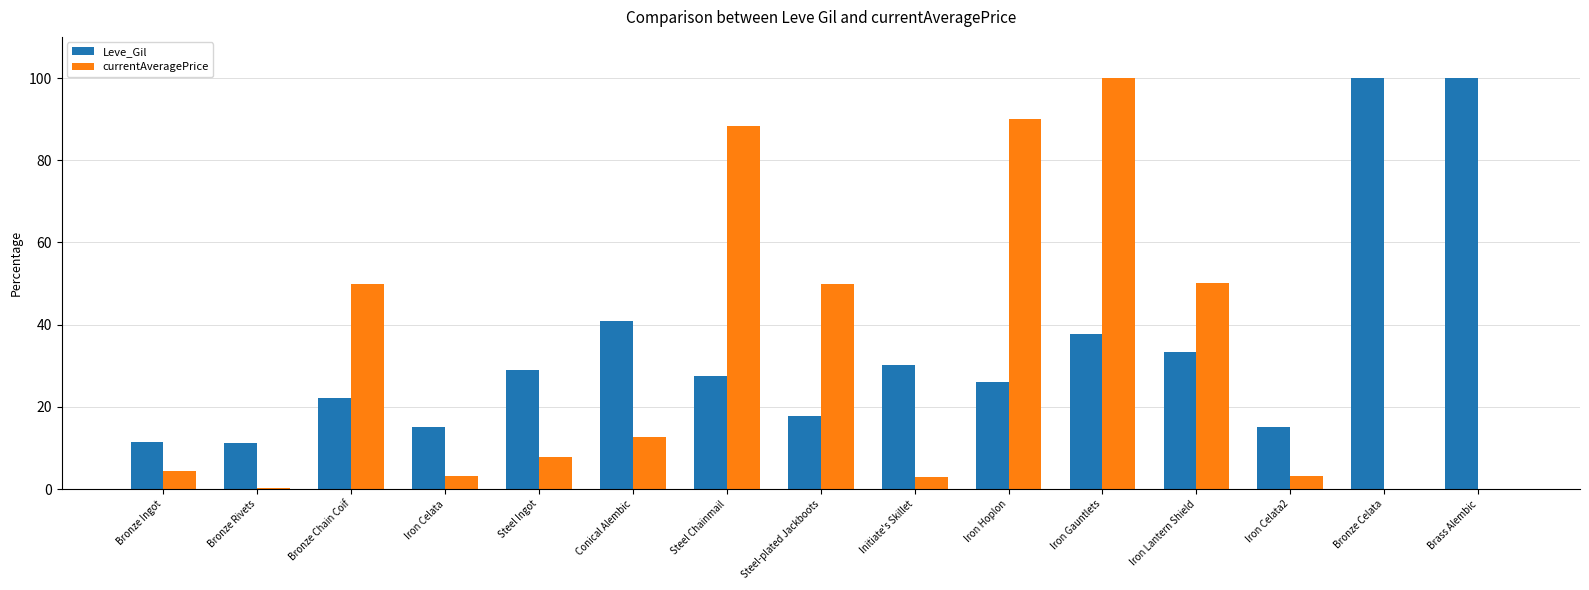

What are all the series names shown in the legend?

Leve_Gil, currentAveragePrice